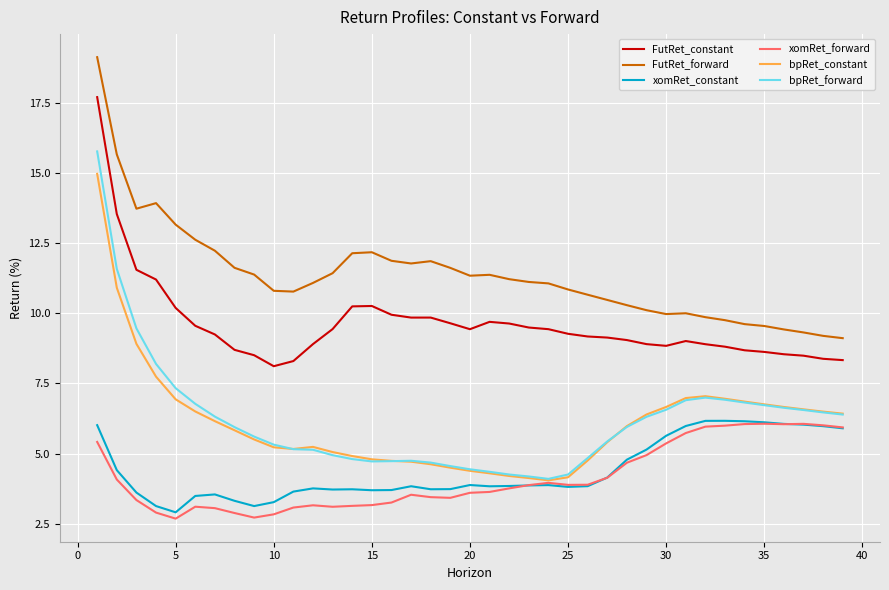

Does the chart display data point markers on the line(s)?

No